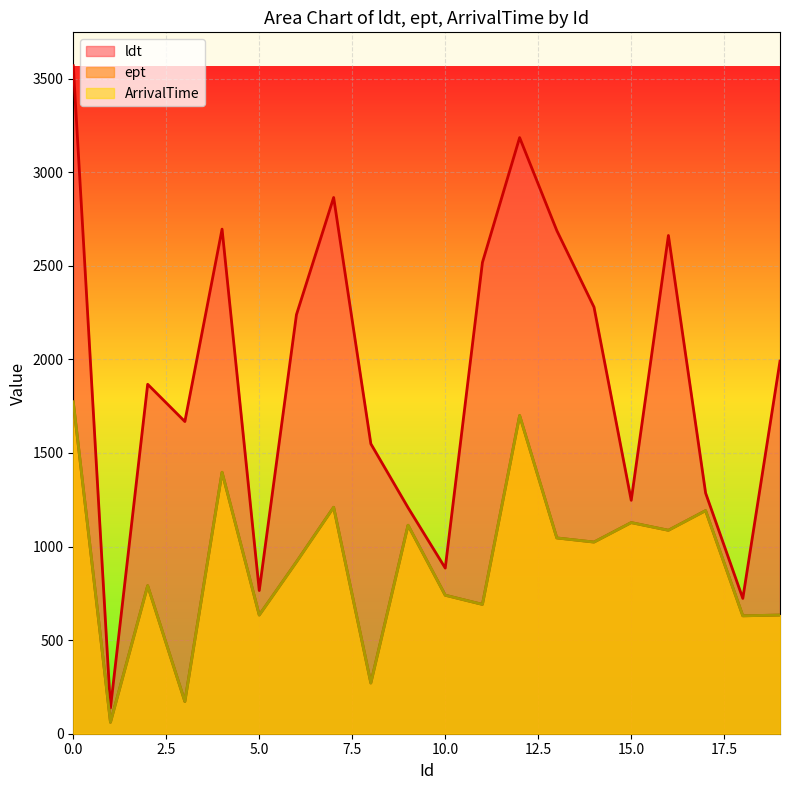

What is the spread (max minus min) of values at 2?

1076